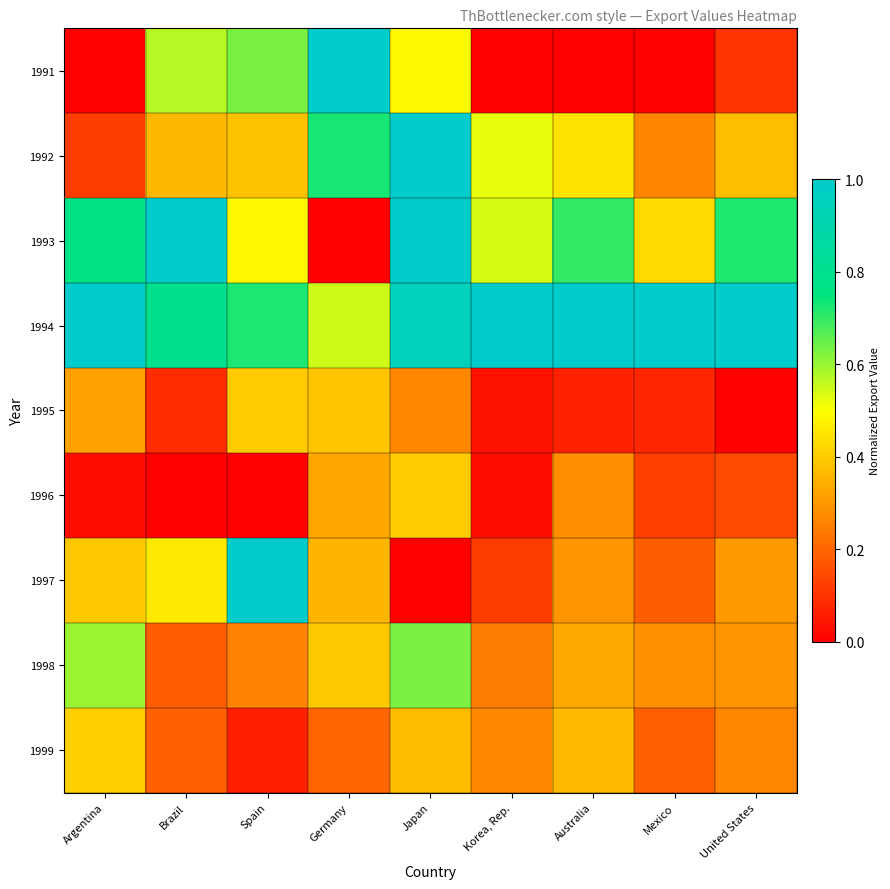

Reading left to right, extract all data points from this chart.

1991: Argentina=0.0	Brazil=0.6	Spain=0.6	Germany=1.0	Japan=0.5	Korea, Rep.=0.0	Australia=0.0	Mexico=0.0	United States=0.1
1992: Argentina=0.1	Brazil=0.4	Spain=0.4	Germany=0.7	Japan=1.0	Korea, Rep.=0.5	Australia=0.4	Mexico=0.3	United States=0.4
1993: Argentina=0.8	Brazil=1.0	Spain=0.5	Germany=0.0	Japan=1.0	Korea, Rep.=0.5	Australia=0.7	Mexico=0.4	United States=0.7
1994: Argentina=1.0	Brazil=0.8	Spain=0.7	Germany=0.5	Japan=0.9	Korea, Rep.=1.0	Australia=1.0	Mexico=1.0	United States=1.0
1995: Argentina=0.3	Brazil=0.1	Spain=0.4	Germany=0.4	Japan=0.3	Korea, Rep.=0.0	Australia=0.1	Mexico=0.1	United States=0.0
1996: Argentina=0.0	Brazil=0.0	Spain=0.0	Germany=0.3	Japan=0.4	Korea, Rep.=0.0	Australia=0.3	Mexico=0.1	United States=0.1
1997: Argentina=0.4	Brazil=0.5	Spain=1.0	Germany=0.4	Japan=0.0	Korea, Rep.=0.1	Australia=0.3	Mexico=0.2	United States=0.3
1998: Argentina=0.6	Brazil=0.2	Spain=0.3	Germany=0.4	Japan=0.6	Korea, Rep.=0.2	Australia=0.3	Mexico=0.3	United States=0.3
1999: Argentina=0.4	Brazil=0.2	Spain=0.1	Germany=0.2	Japan=0.4	Korea, Rep.=0.3	Australia=0.4	Mexico=0.2	United States=0.3